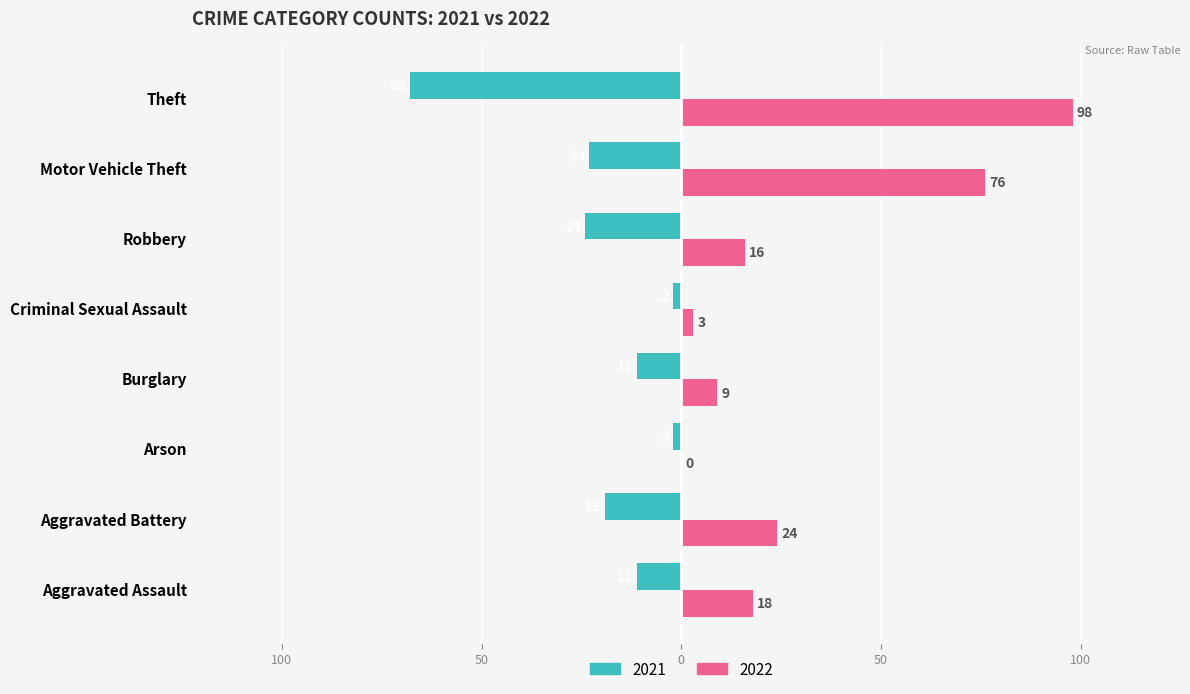

What is the label of the 8th bar from the right?

Aggravated Assault